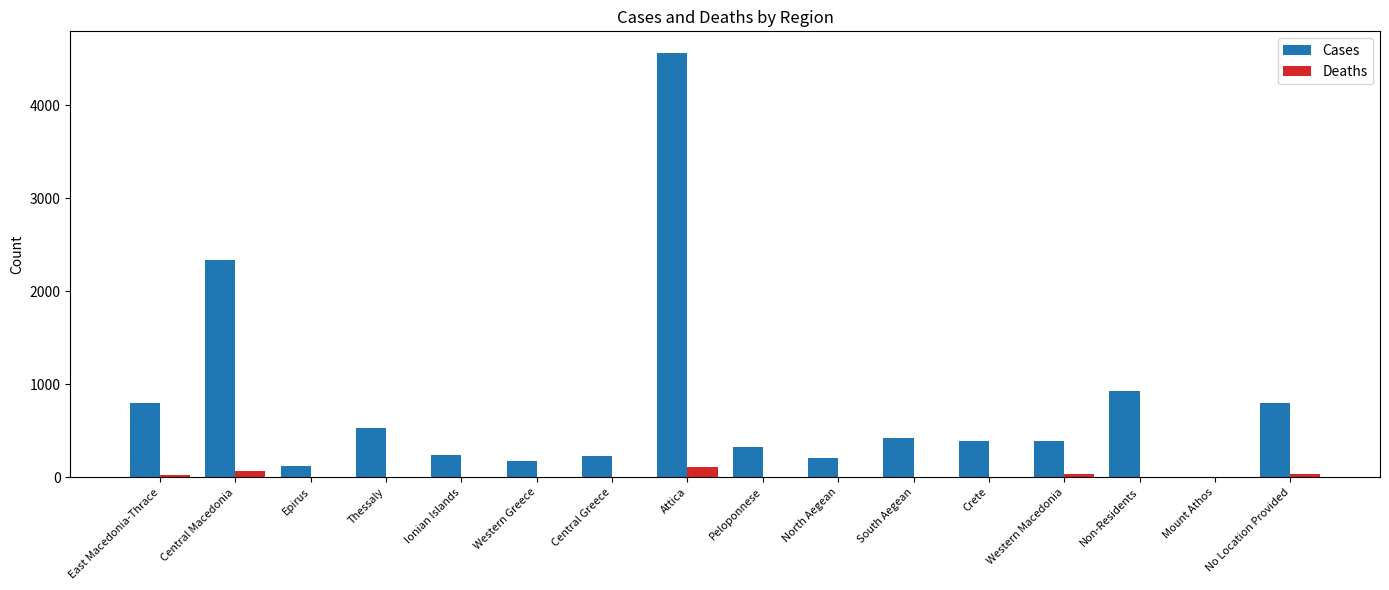

Which series changed the most between Epirus and Western Macedonia?

Cases